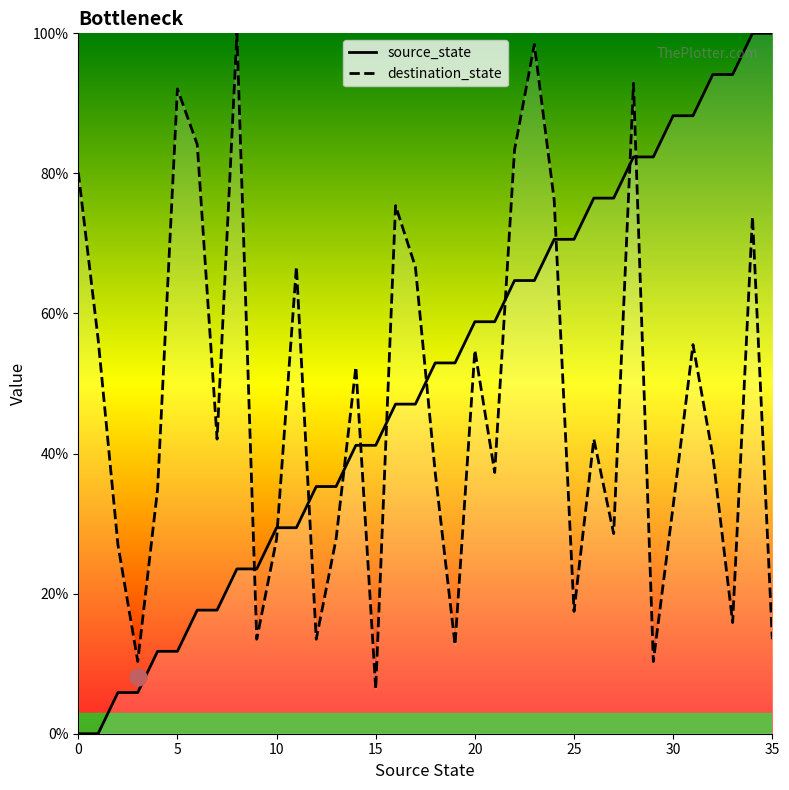

True or false: source_state has more than 0 interior local peaks.

False